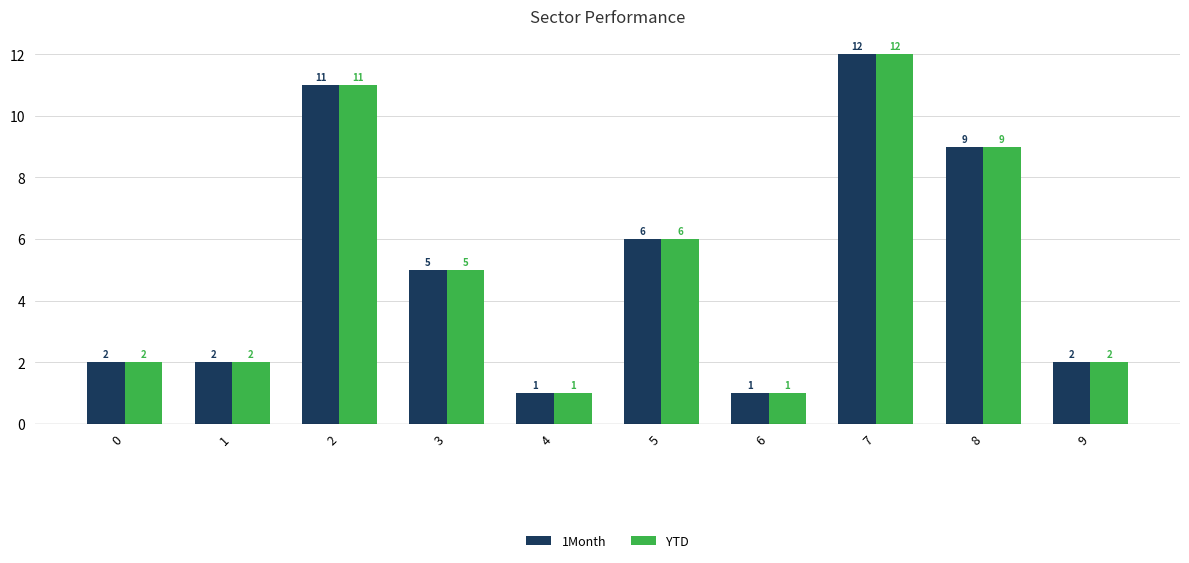

What is the approximate value of YTD at 7?

12